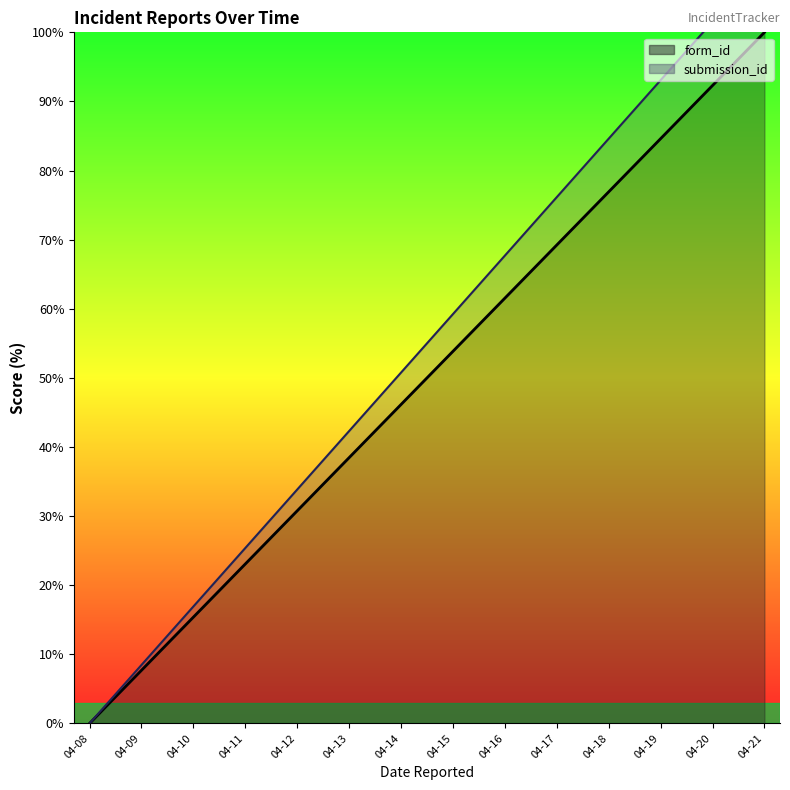

Rank the series at 04-20 from lowest to highest value.

submission_id, form_id